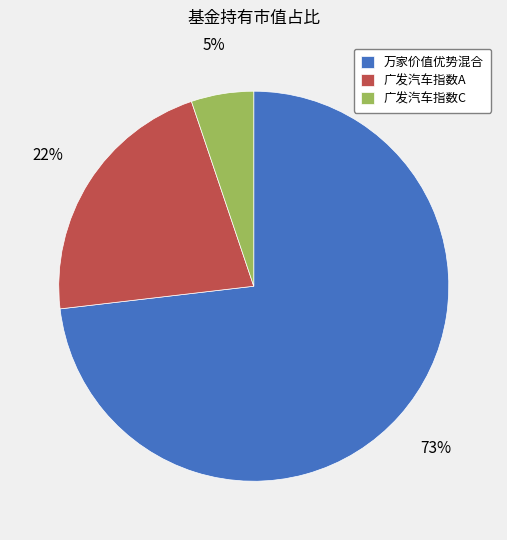

To the nearest percent, what is the combined percentage of 广发汽车指数C and 广发汽车指数A?

27%